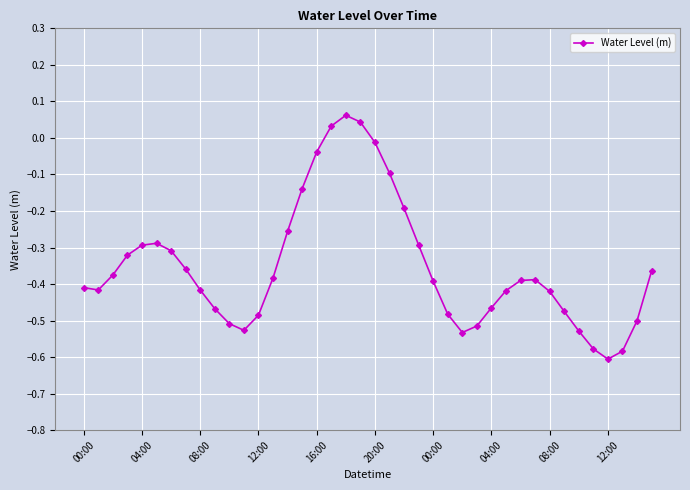

True or false: the data has more than 1 interior local peaks.

True